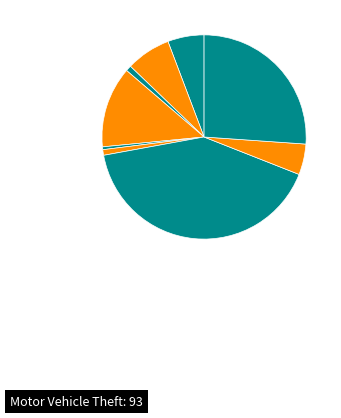

Rank the categories by value from highest to lowest.

Motor Vehicle Theft, Theft, Burglary, Aggravated Battery, Aggravated Assault, Robbery, Arson, Homicide, Criminal Sexual Assault